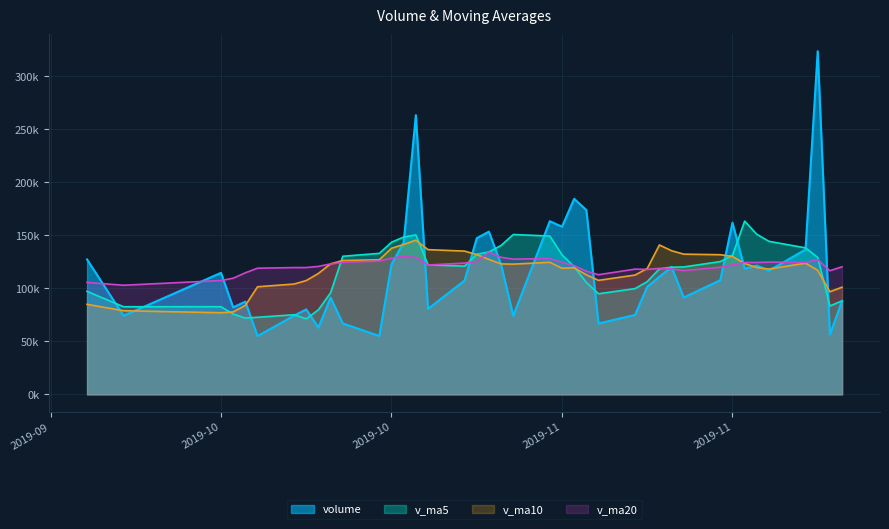

The value of v_ma5 at 2019-10-22 is 143360.2. True or false?

True